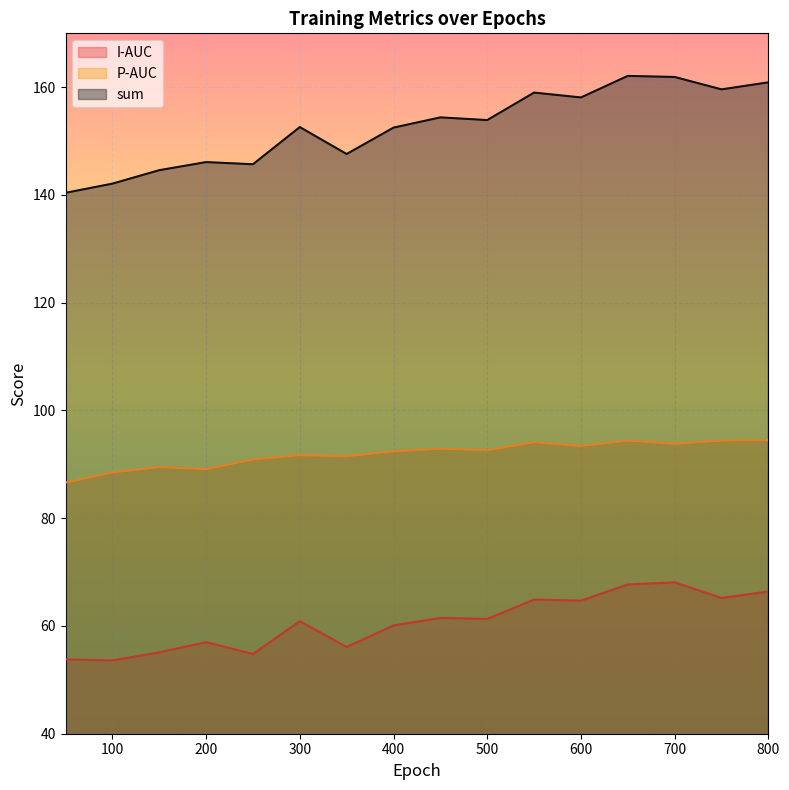

Is it true that P-AUC equals 94.4 at 750?

True